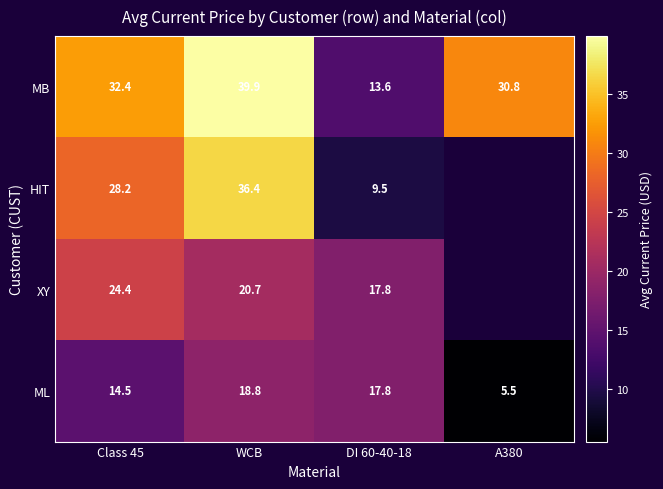

Is the value of HIT at WCB greater than the value of MB at A380?

Yes